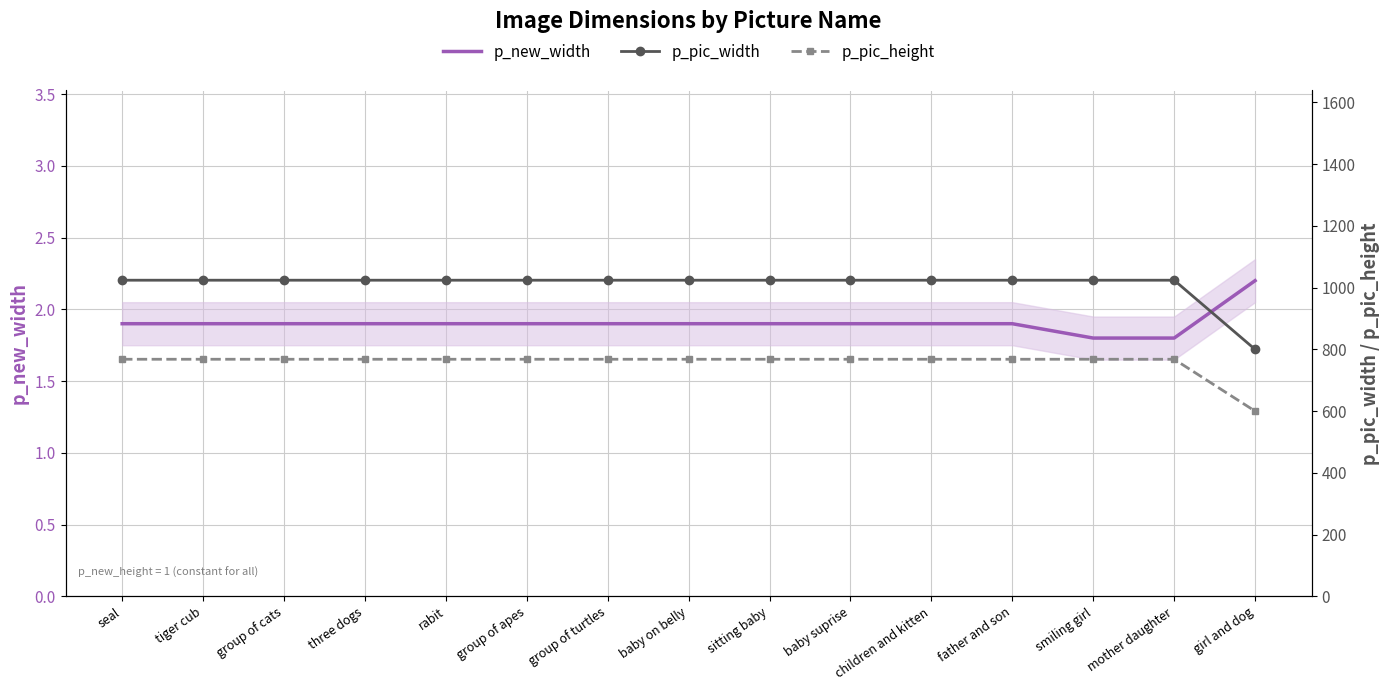

True or false: p_new_width and p_pic_width cross at least once.

False